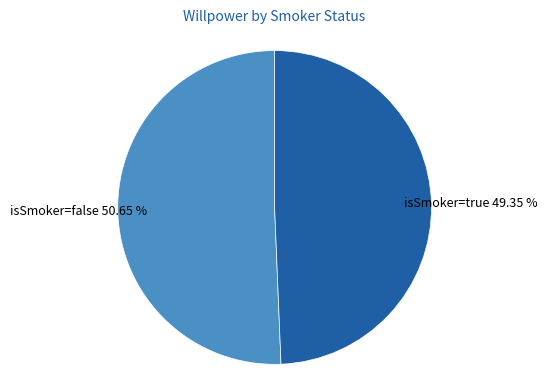

Is there any slice that represents more than half of the pie?

Yes